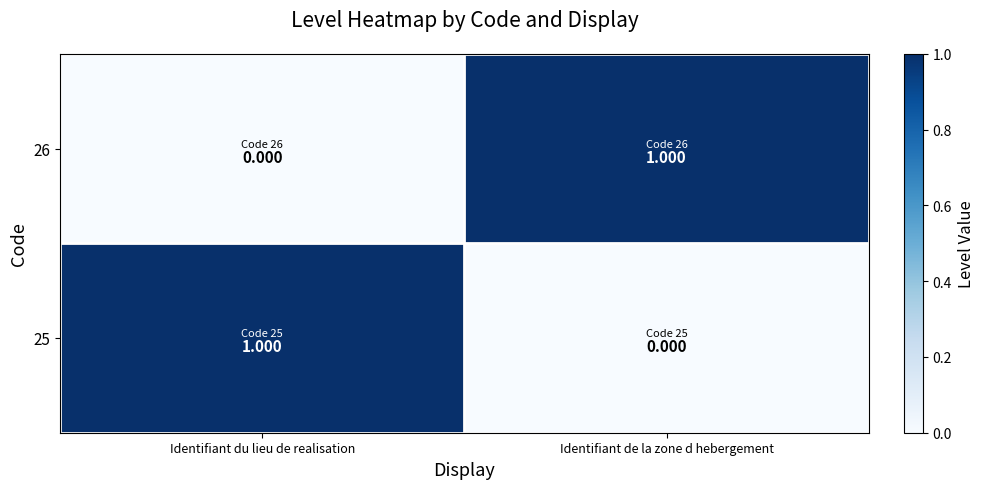

Is the value of 26 at Identifiant du lieu de realisation greater than the value of 25 at Identifiant du lieu de realisation?

No